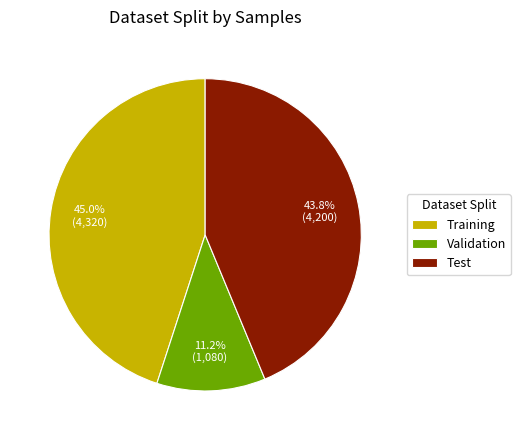

Rank the categories by value from highest to lowest.

Training, Test, Validation